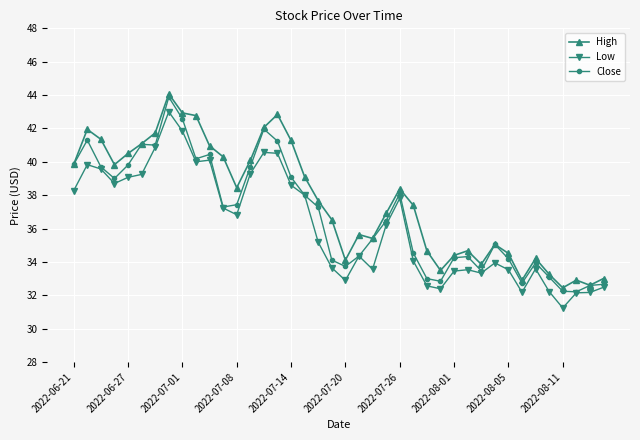

How many lines are shown in the chart?

3